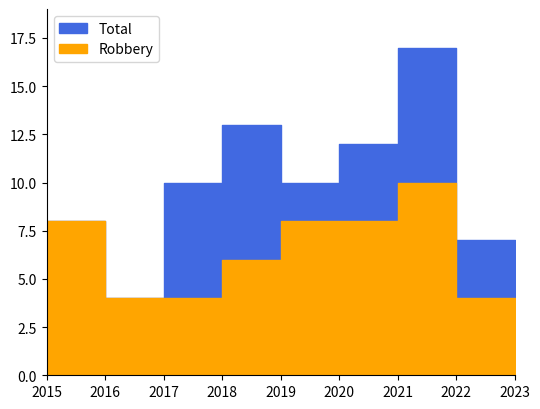

True or false: Total and Robbery cross at least once.

False